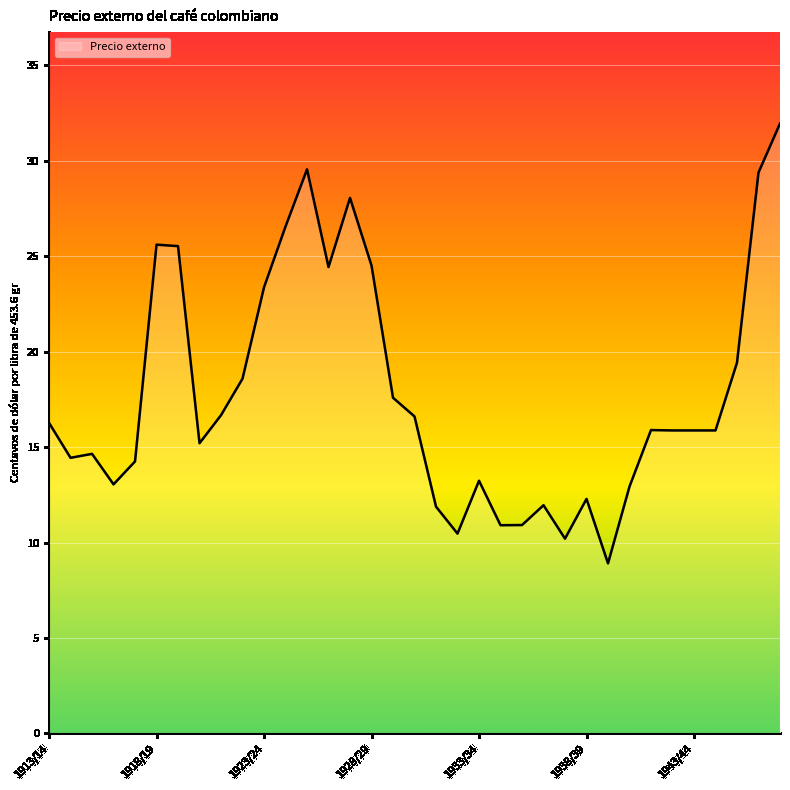

What is the greatest value displayed?

31.9